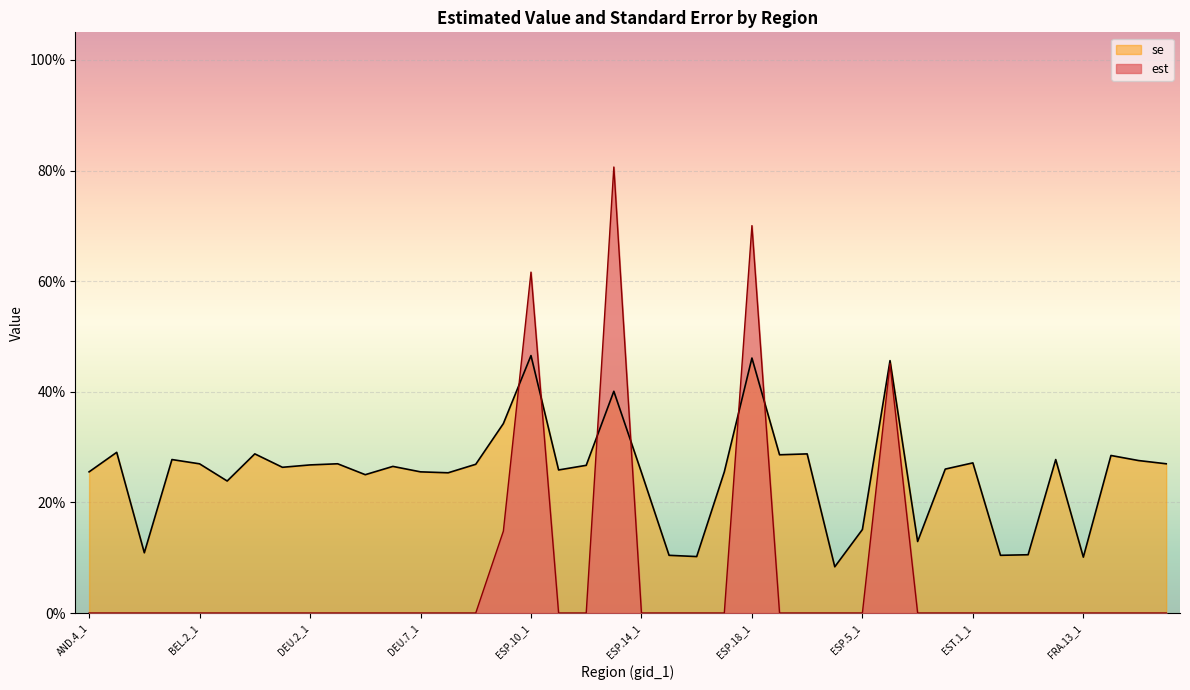

What are all the series names shown in the legend?

se, est